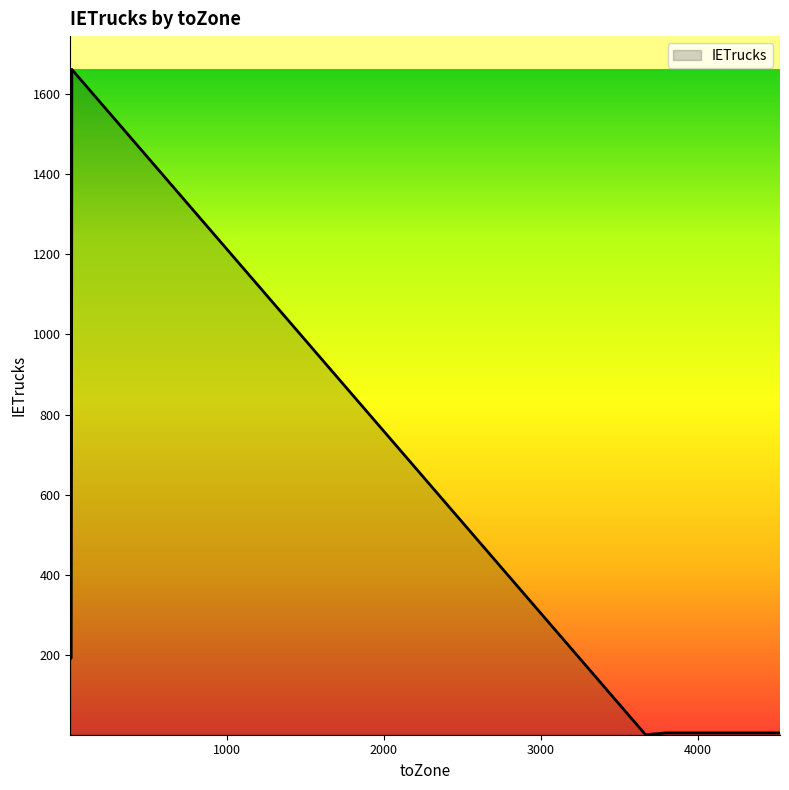

How many interior local valleys (lower than both neighbors) does the data have?

2